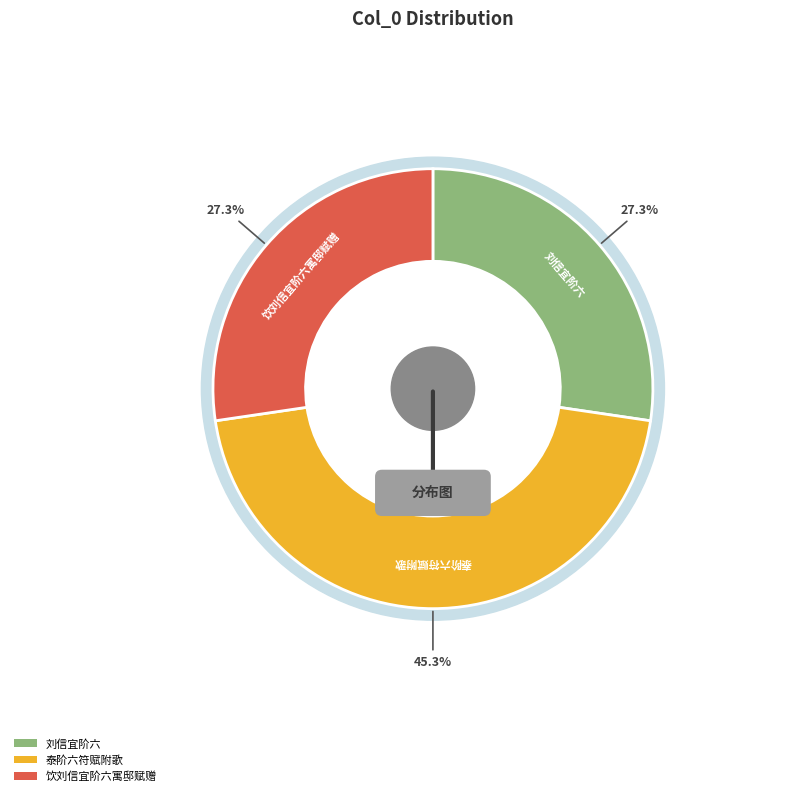

To the nearest percent, what is the difference between the largest and smallest slice percentages?

18%